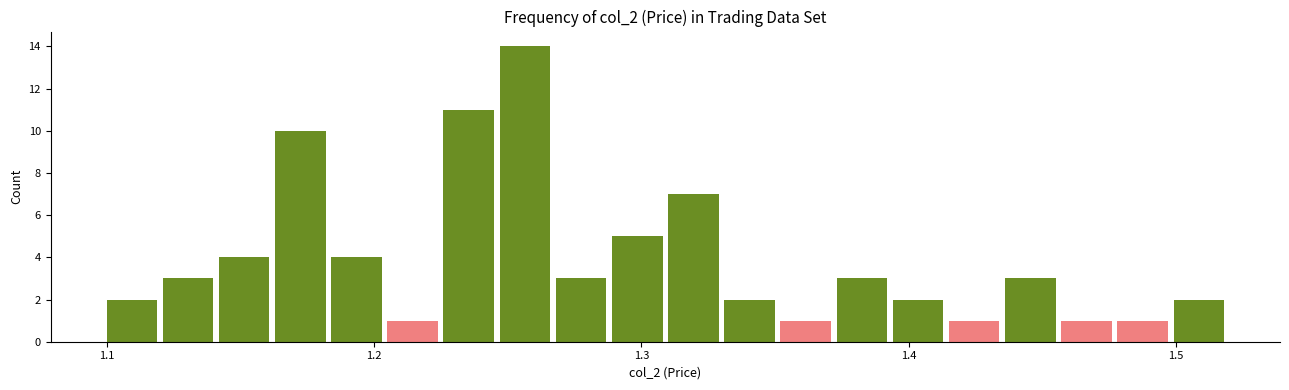

Read against the x-axis, roughly where is the centre of the tallest bar?

1.26